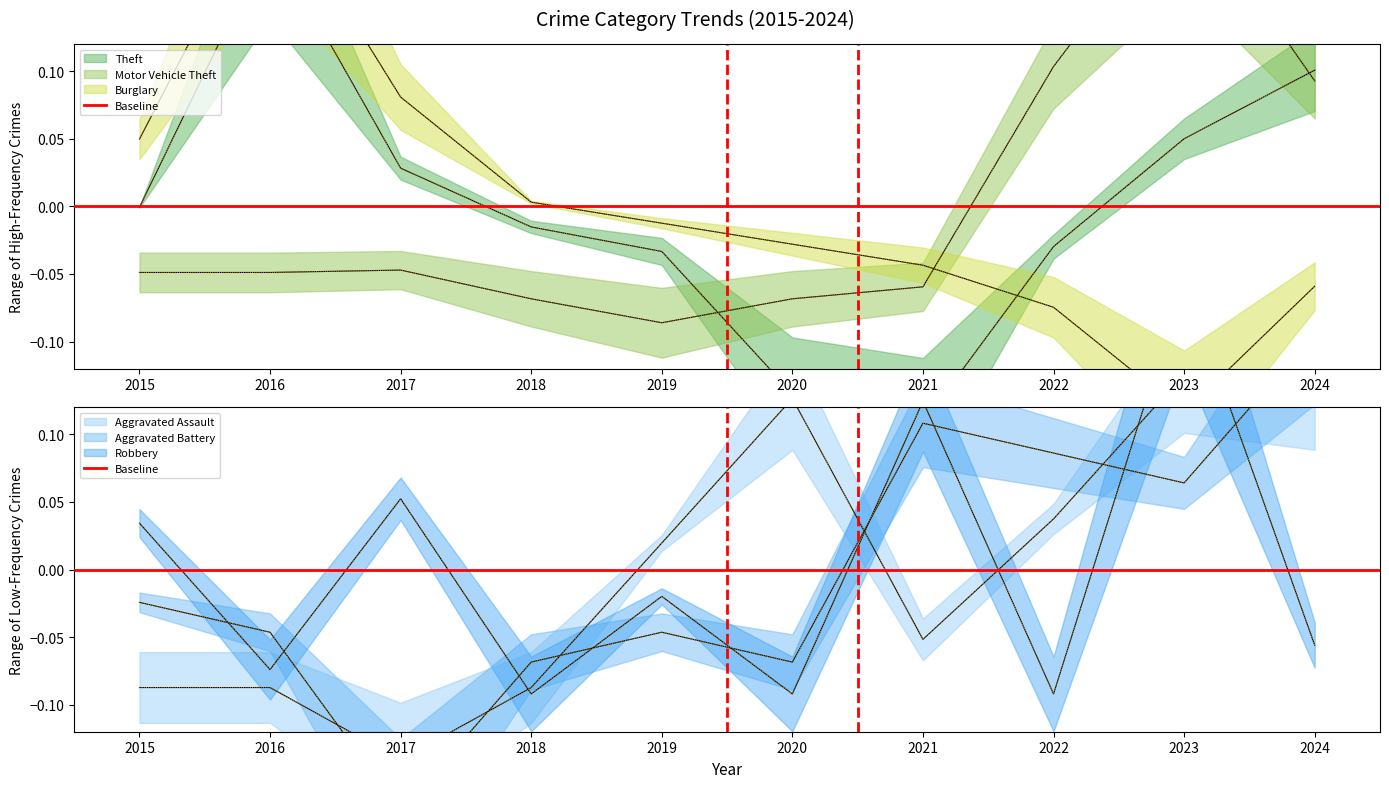

Is it true that Burglary equals 0.1 at 2015?

False